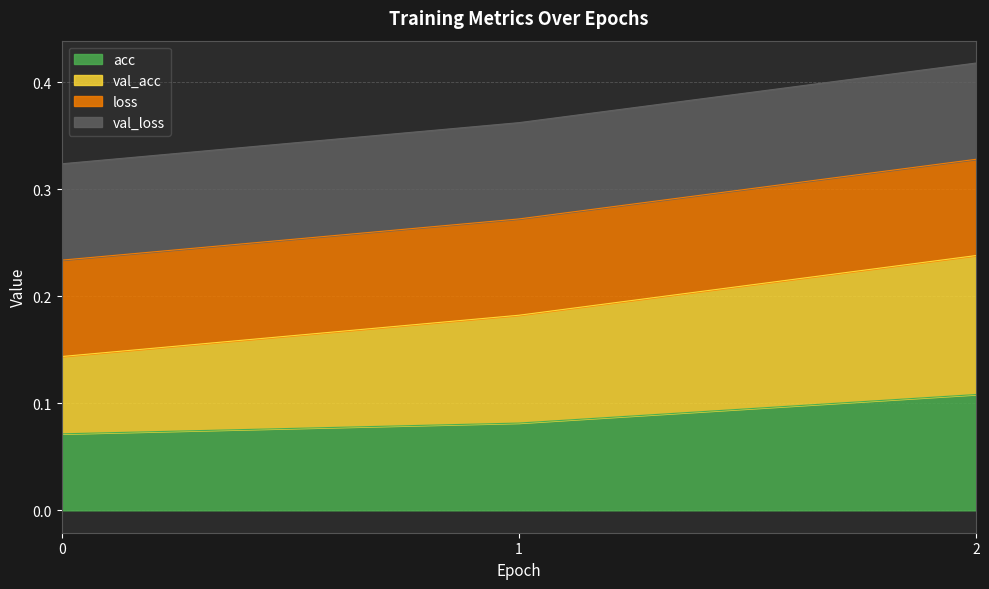

The value of acc at 0 is 0.0. True or false?

False